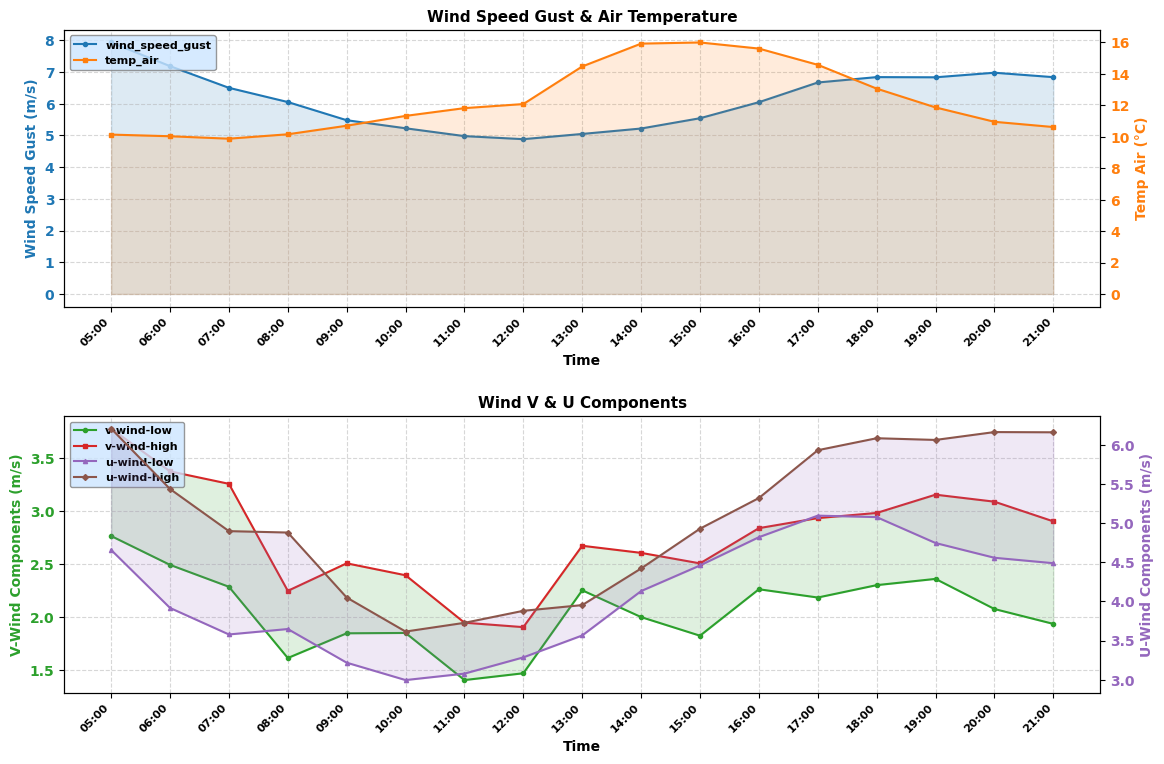

Read the v-wind-low value at 20:00.

2.1